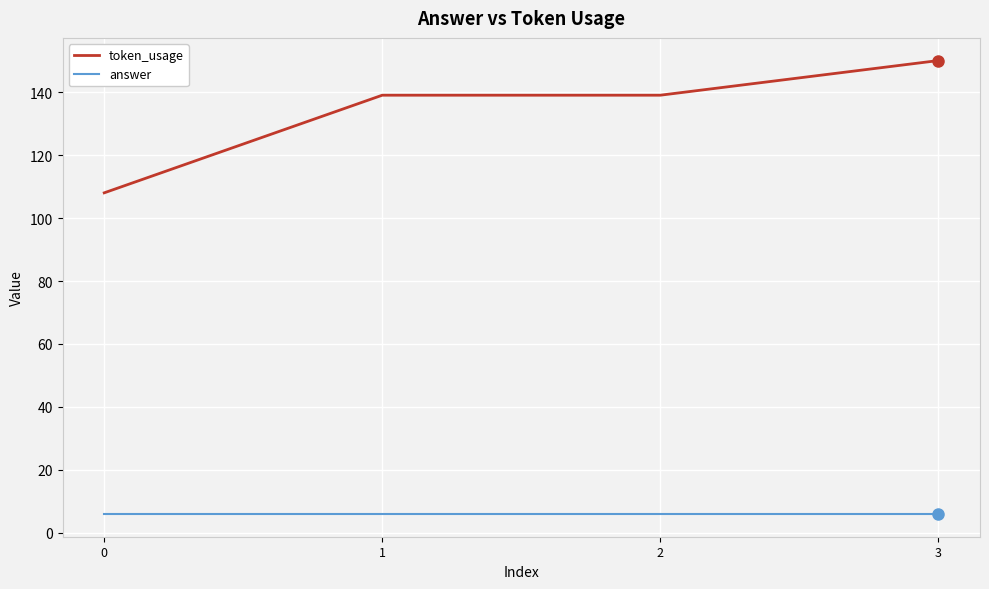

What is the maximum value shown in the chart?

150